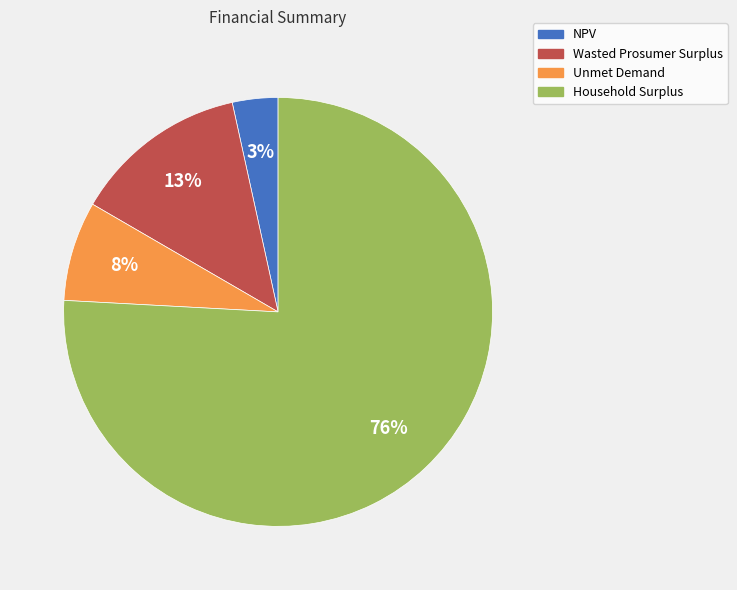

The NPV slice represents 3% of the pie. True or false?

True